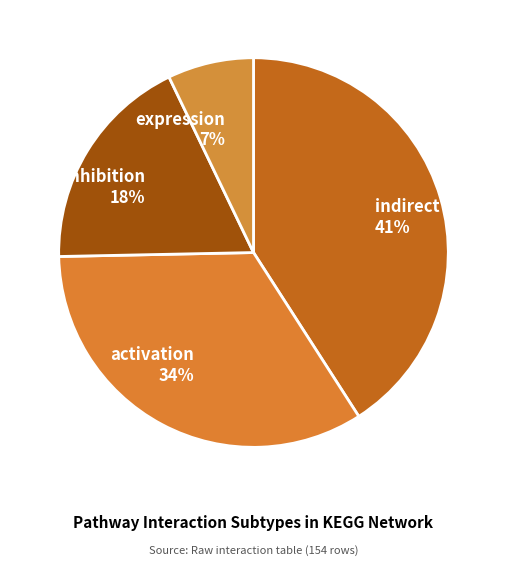

Is there any slice that represents more than half of the pie?

No